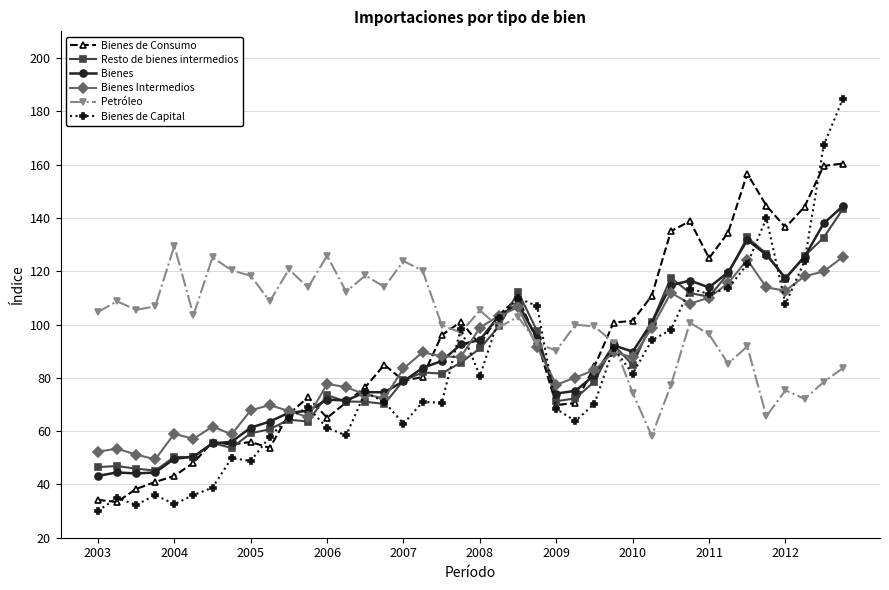

True or false: Bienes de Consumo has more than 2 points higher than both neighbors.

True